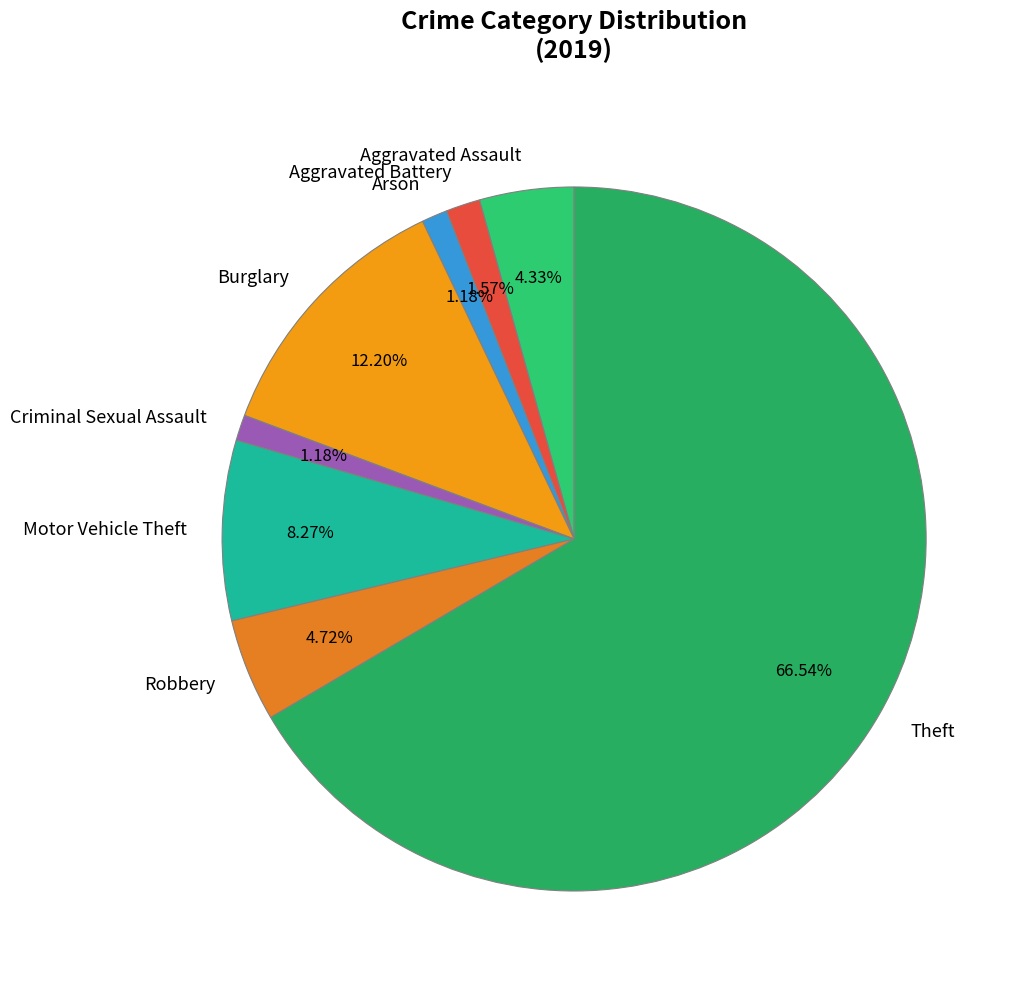

Combined, do Burglary and Aggravated Assault account for over 50%?

No